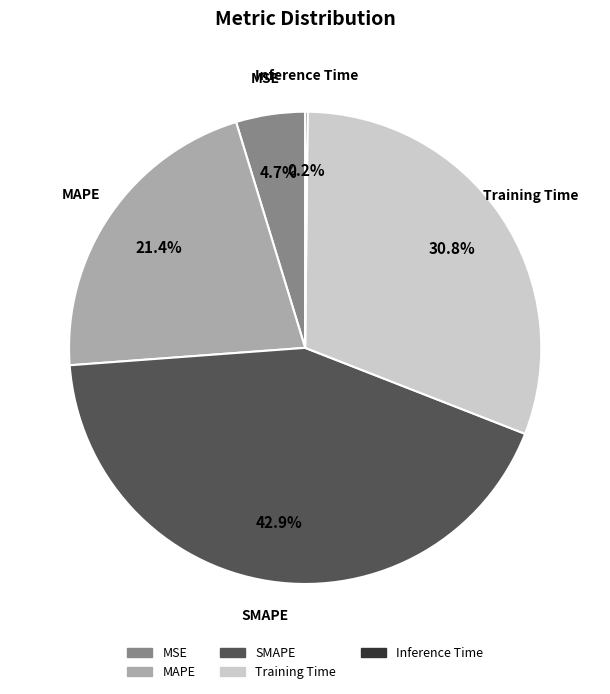

What is the ratio of the value at MAPE to the value at Training Time?

0.7